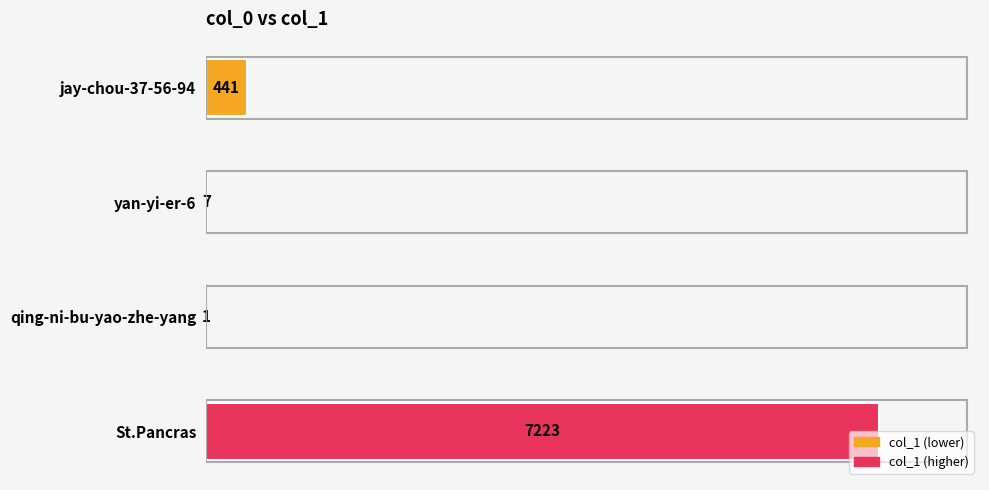

What is the sum of the values at jay-chou-37-56-94 and St.Pancras?

7664